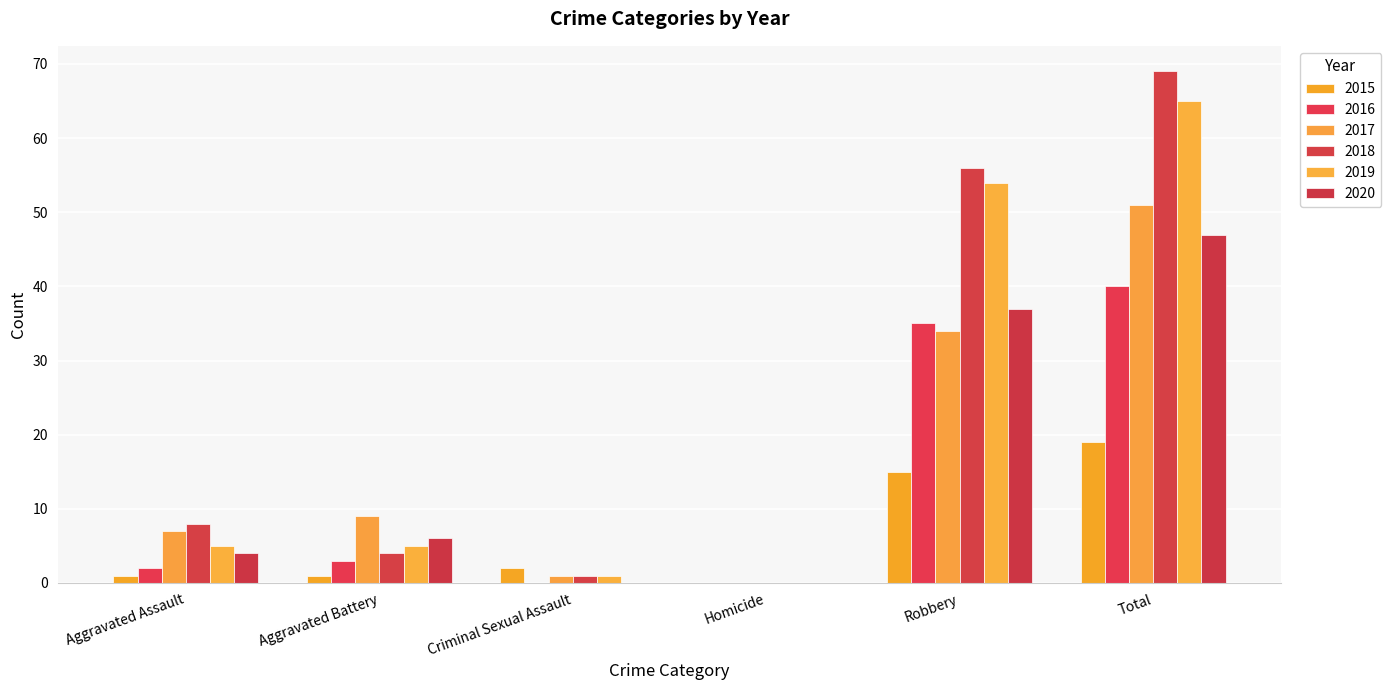

True or false: 2016 has a value of -16 at Homicide.

False